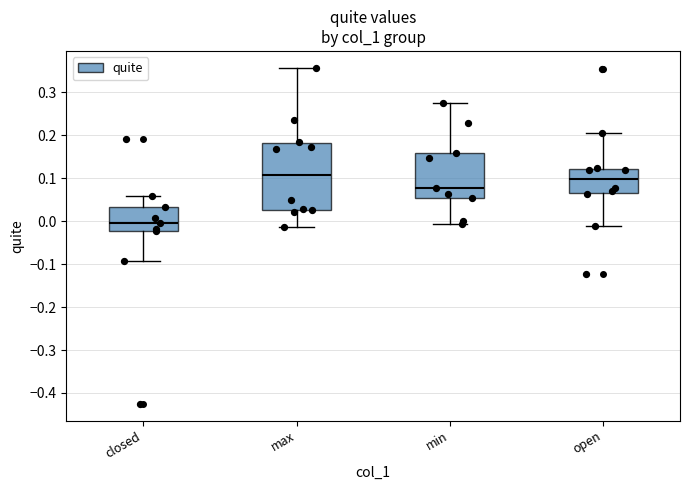

Where does the median line of the box for min sit on the y-axis? The values are not printed on the chart, so give them approximately, as read against the axis.

0.08